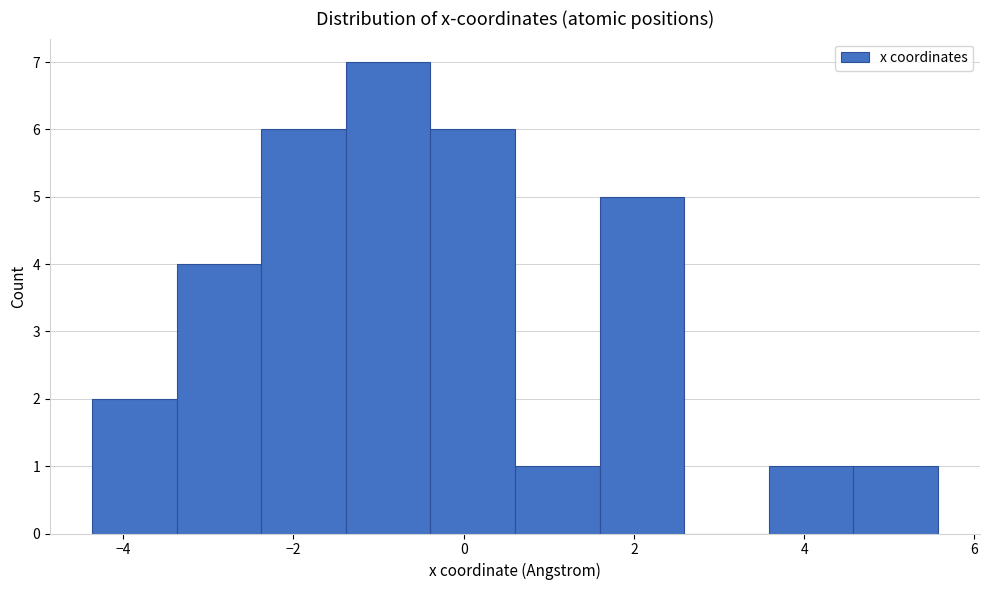

Which range on the x-axis has the tallest bar?

-1.4 to -0.4